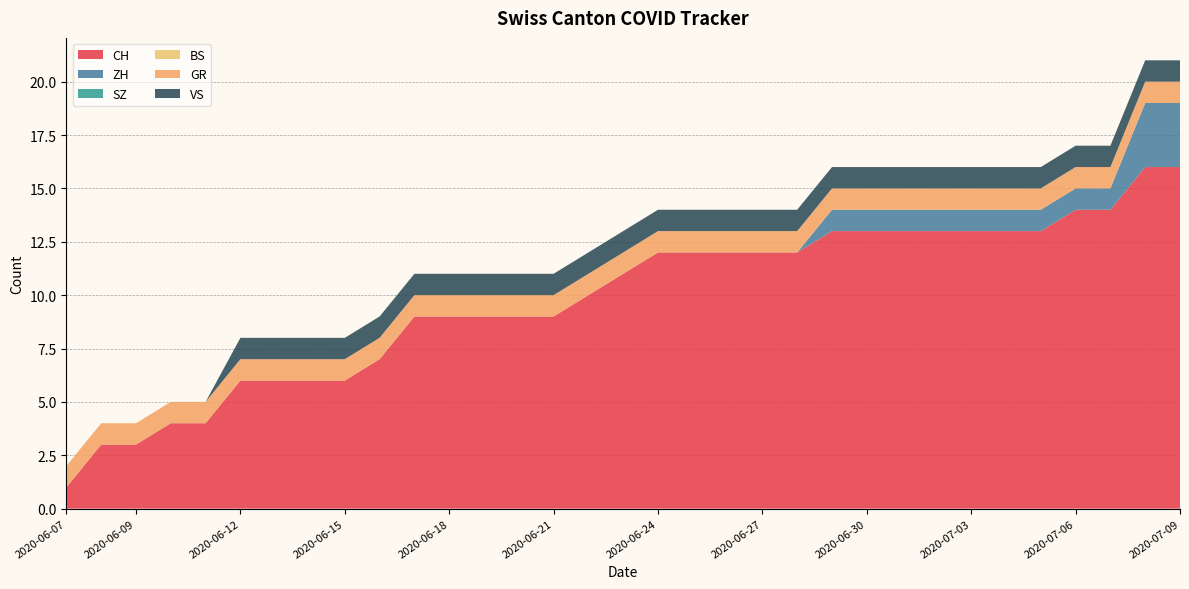

Reading left to right, transcribe all the data shown in this chart.

CH: 1	3	3	4	4	6	6	6	6	7	9	9	9	9	9	10	11	12	12	12	12	12	13	13	13	13	13	13	13	14	14	16	16
ZH: 0	0	0	0	0	0	0	0	0	0	0	0	0	0	0	0	0	0	0	0	0	0	1	1	1	1	1	1	1	1	1	3	3
SZ: 0	0	0	0	0	0	0	0	0	0	0	0	0	0	0	0	0	0	0	0	0	0	0	0	0	0	0	0	0	0	0	0	0
BS: 0	0	0	0	0	0	0	0	0	0	0	0	0	0	0	0	0	0	0	0	0	0	0	0	0	0	0	0	0	0	0	0	0
GR: 1	1	1	1	1	1	1	1	1	1	1	1	1	1	1	1	1	1	1	1	1	1	1	1	1	1	1	1	1	1	1	1	1
VS: 0	0	0	0	0	1	1	1	1	1	1	1	1	1	1	1	1	1	1	1	1	1	1	1	1	1	1	1	1	1	1	1	1